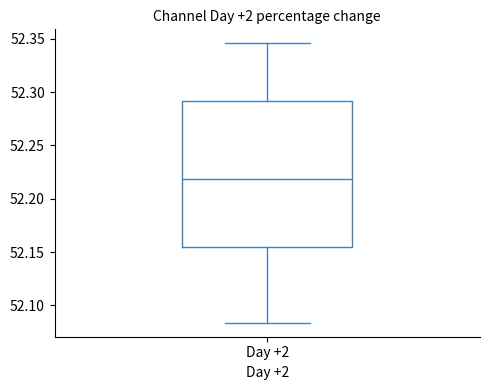

Transcribe this box plot: give where the median line is, the range the box spans, and where the two whiskers end, as read against the y-axis. The values are not printed on the chart, so give them approximately, as read against the axis.

median 52.220, box 52.155 to 52.290, whiskers 52.085 to 52.345